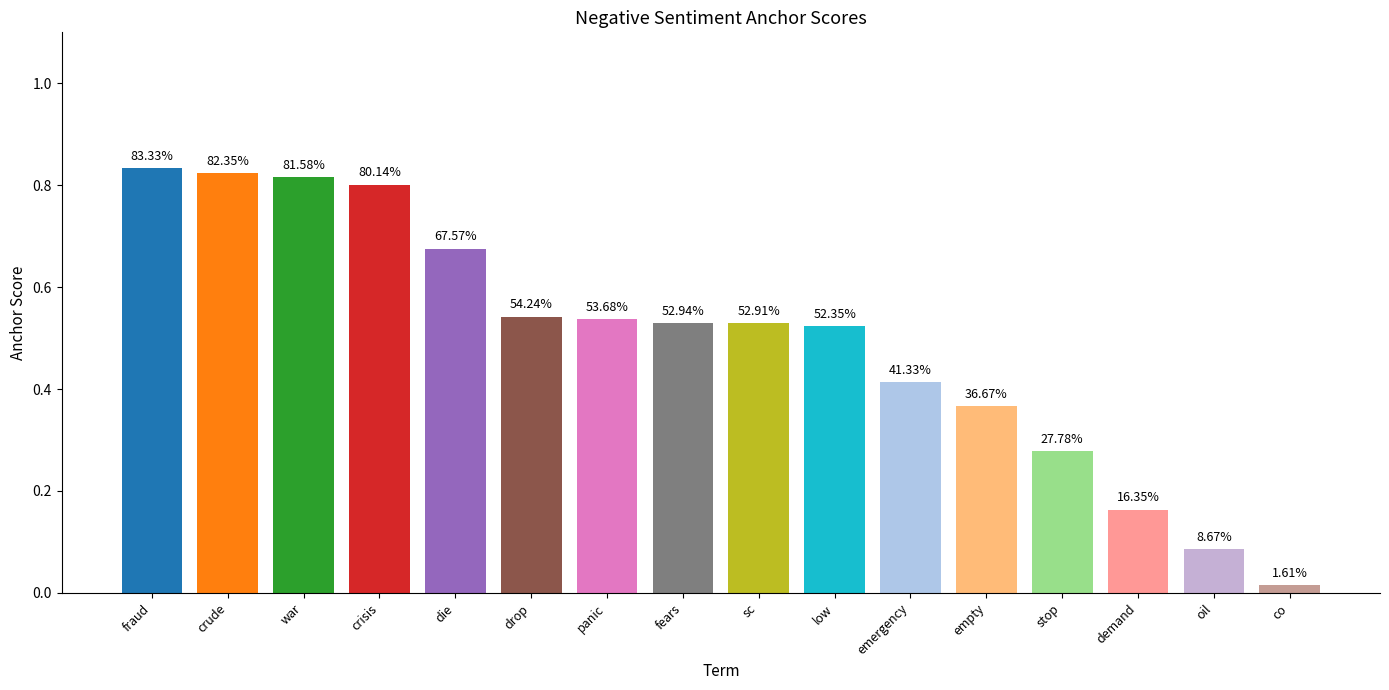

List the labels in order of value, smallest first.

co, oil, demand, stop, empty, emergency, low, sc, fears, panic, drop, die, crisis, war, crude, fraud